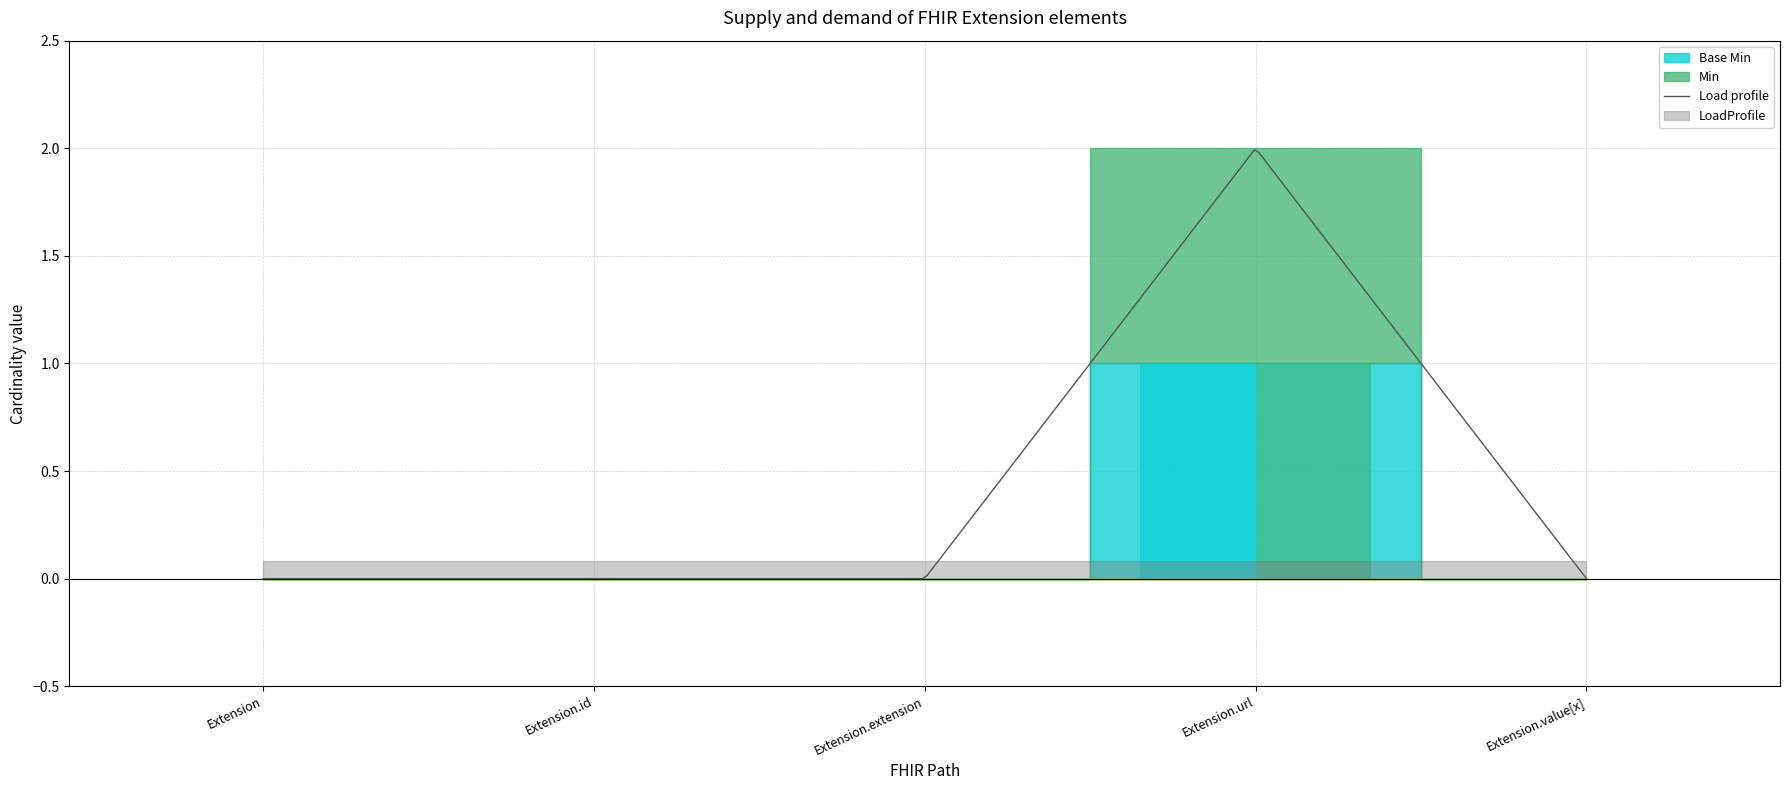

How many values in the Min series exceed 0?

1